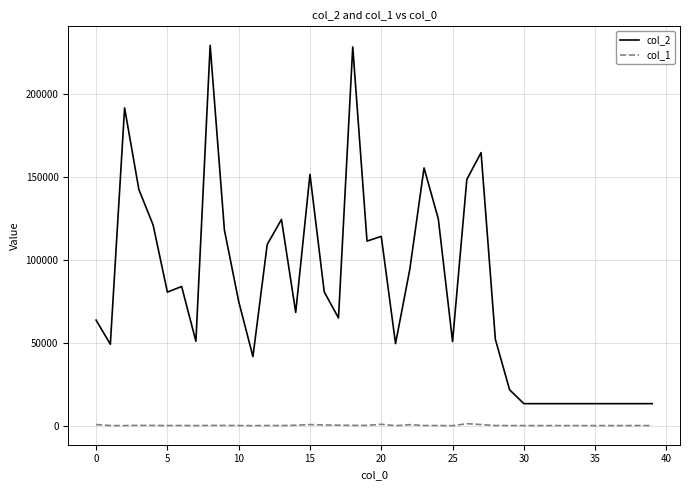

Which series has the widest spread of values?

col_2